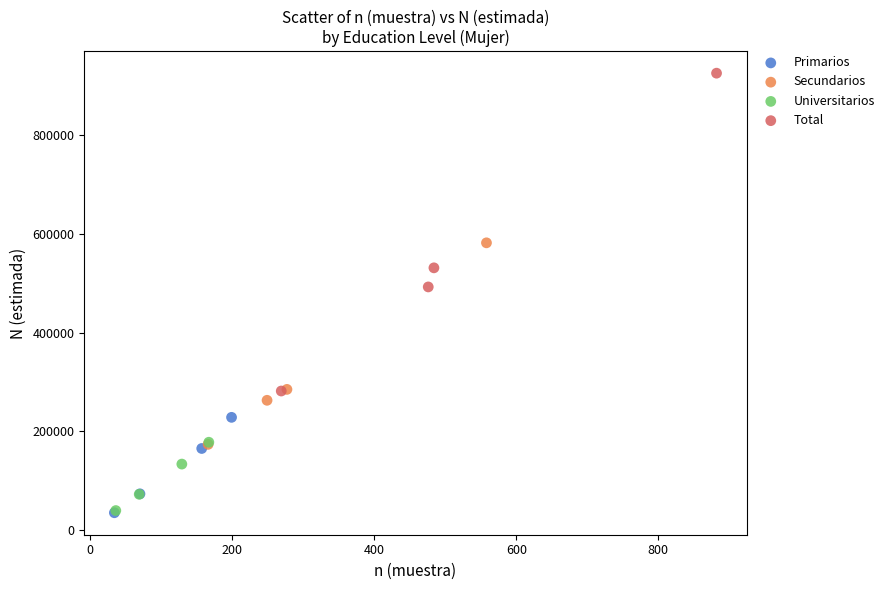

Which series reaches the maximum Y coordinate?

Total